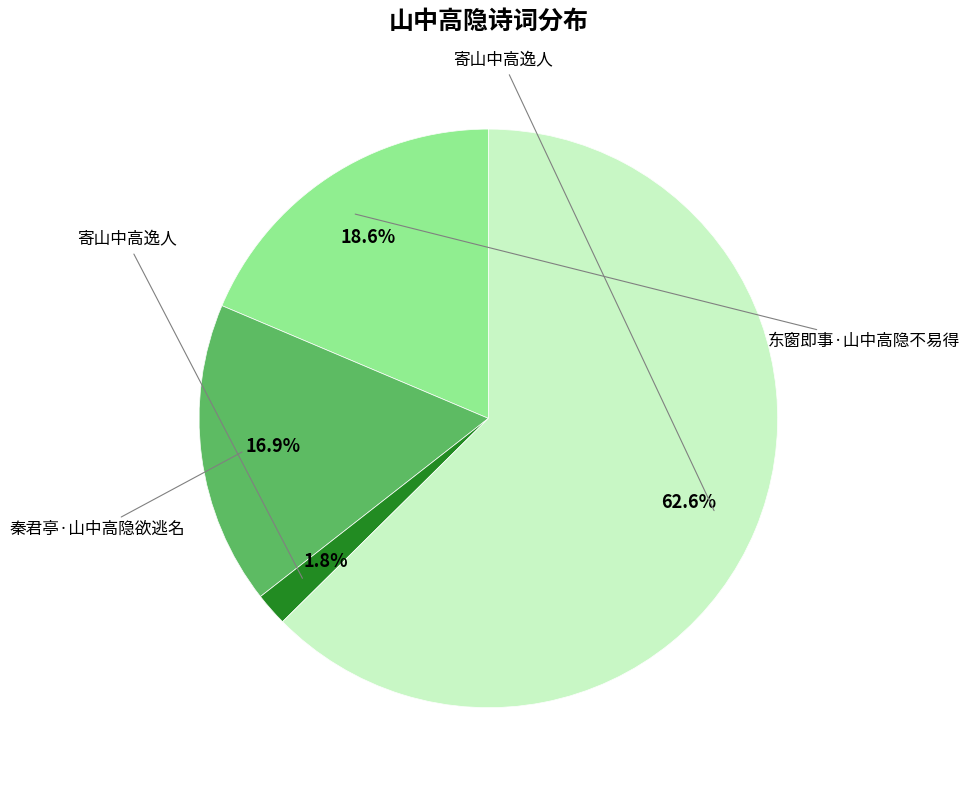

What is the smallest slice in the pie chart?

寄山中高逸人